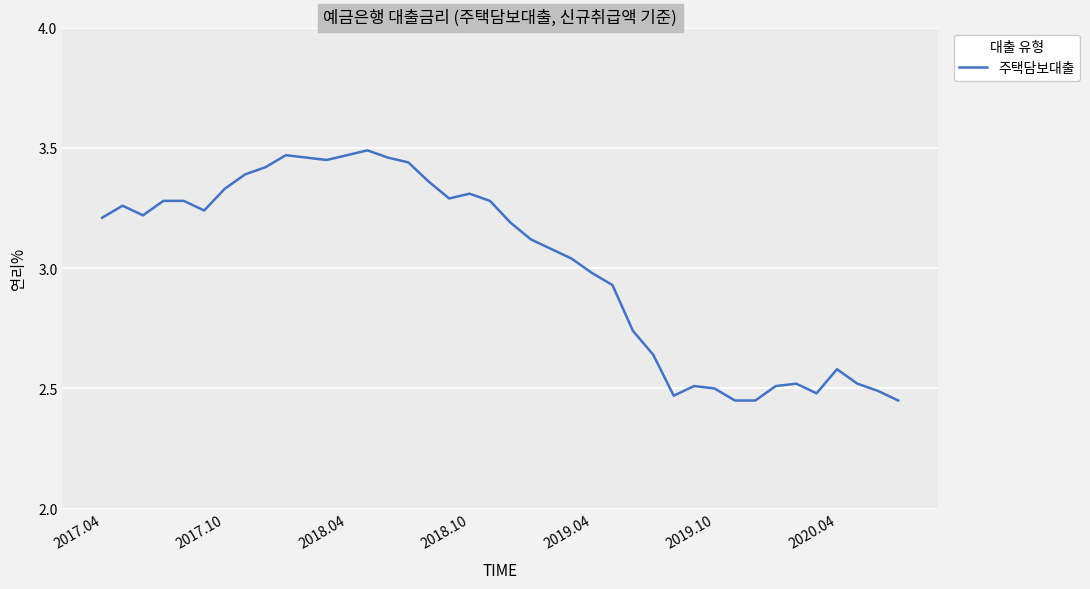

What is the difference between the maximum and minimum values?

1.0